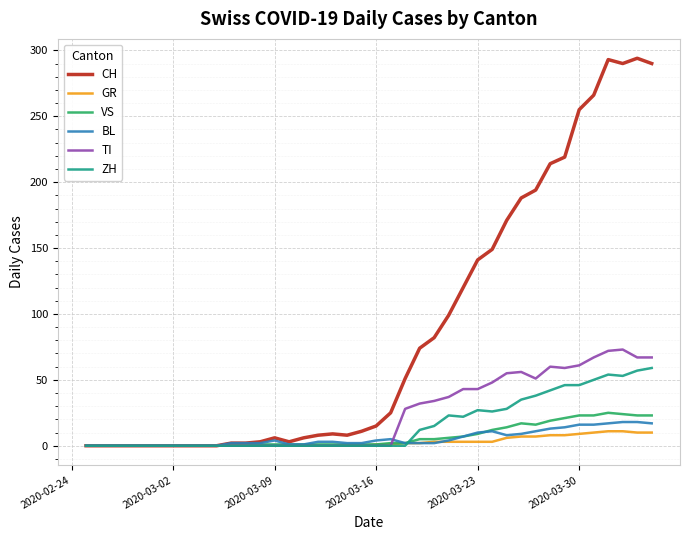

Which series has the widest spread of values?

CH